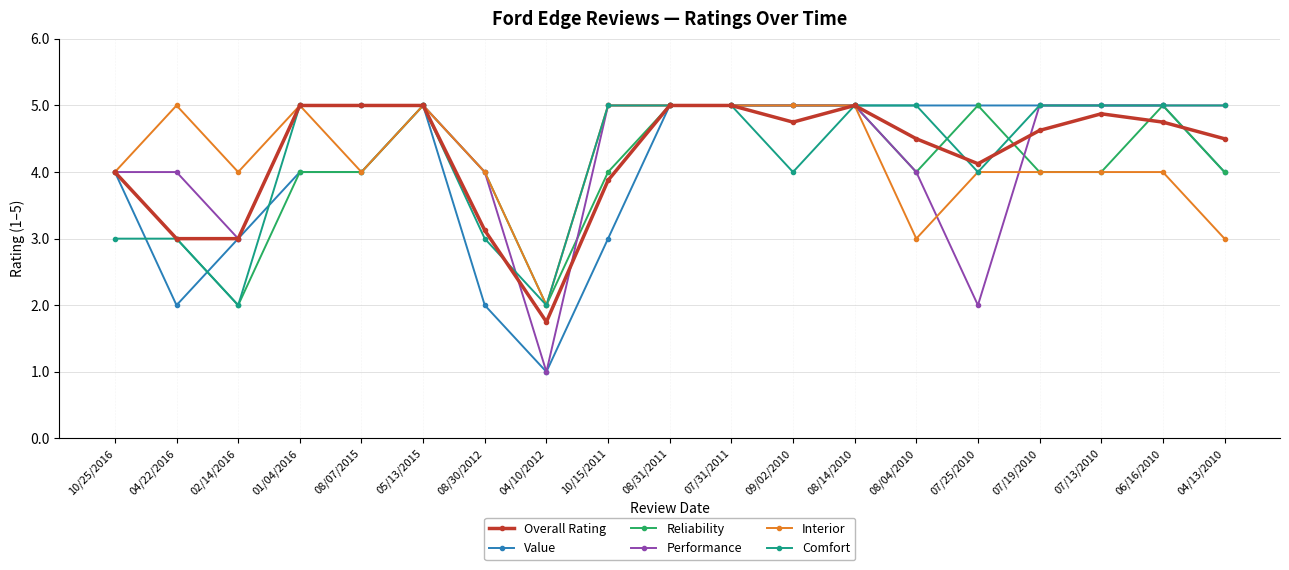

What is the spread (max minus min) of values at 08/04/2010?

2.0